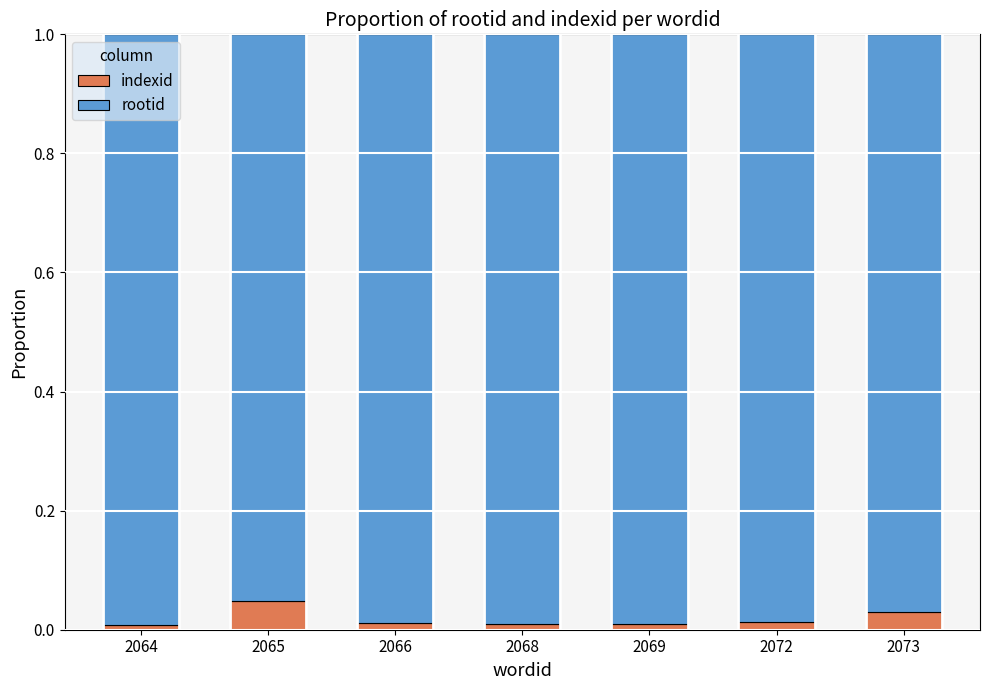

Are the bars grouped side by side (vs. stacked)?

No